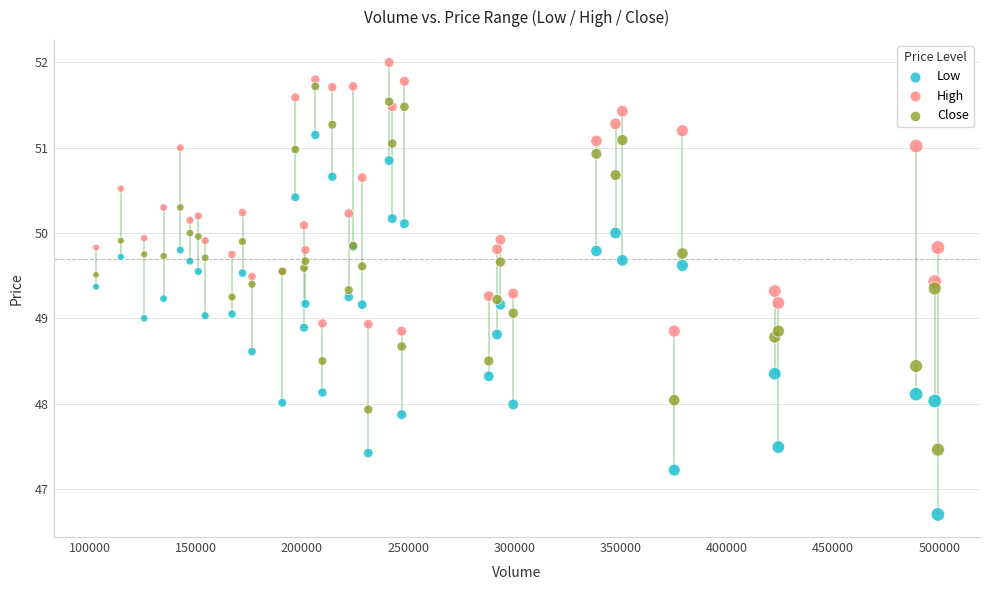

Which series has the largest Y range (max minus min)?

Low